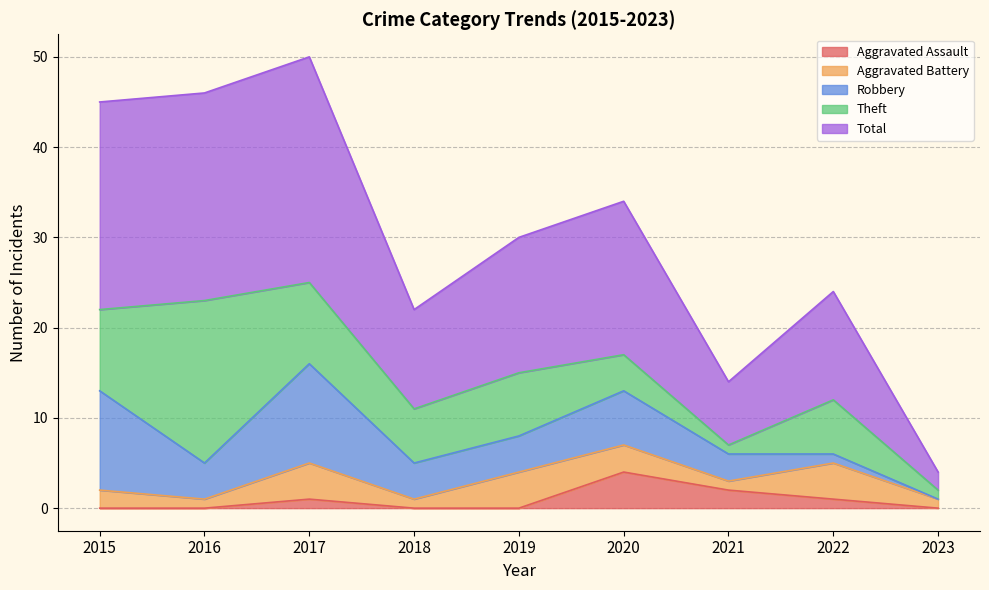

Between 2023 and 2017, which is larger?

2017